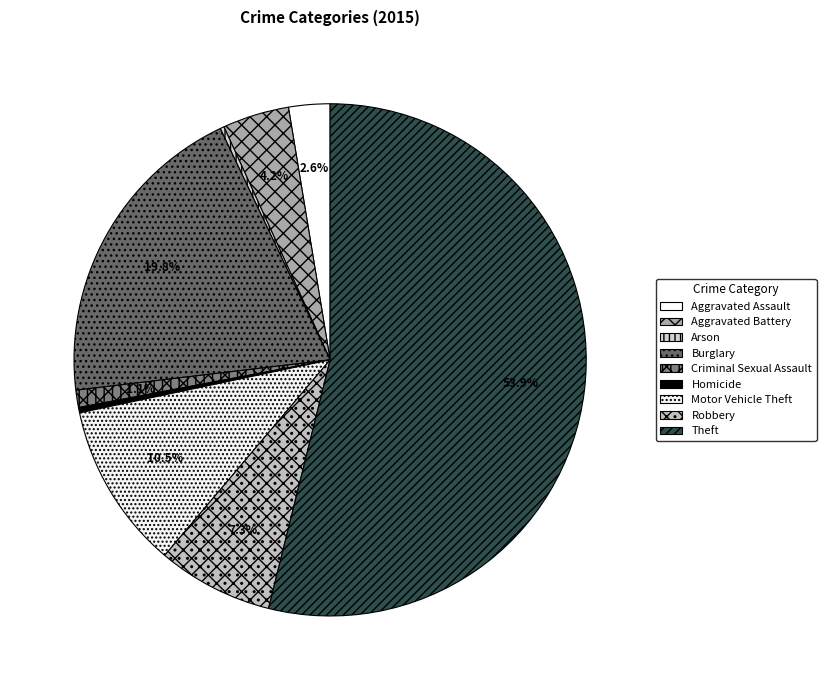

What is the majority slice?

Theft